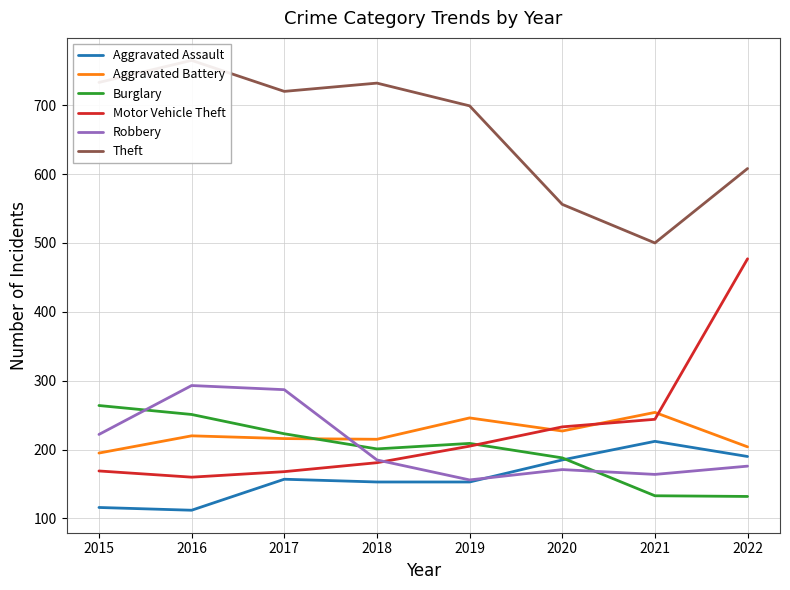

Reading left to right, extract all data points from this chart.

Aggravated Assault: 2015=116	2016=112	2017=157	2018=153	2019=153	2020=185	2021=212	2022=190
Aggravated Battery: 2015=195	2016=220	2017=216	2018=215	2019=246	2020=227	2021=254	2022=204
Burglary: 2015=264	2016=251	2017=223	2018=201	2019=209	2020=188	2021=133	2022=132
Motor Vehicle Theft: 2015=169	2016=160	2017=168	2018=181	2019=205	2020=233	2021=244	2022=477
Robbery: 2015=222	2016=293	2017=287	2018=185	2019=156	2020=171	2021=164	2022=176
Theft: 2015=733	2016=765	2017=720	2018=732	2019=699	2020=556	2021=500	2022=608